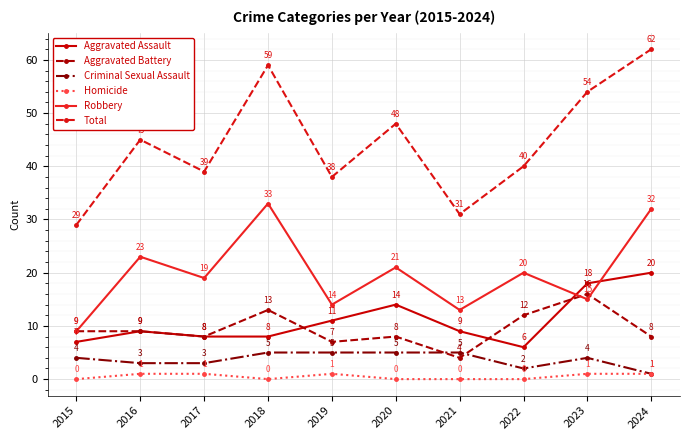

Reading left to right, list all the values displayed in this chart.

Aggravated Assault: 2015=7	2016=9	2017=8	2018=8	2019=11	2020=14	2021=9	2022=6	2023=18	2024=20
Aggravated Battery: 2015=9	2016=9	2017=8	2018=13	2019=7	2020=8	2021=4	2022=12	2023=16	2024=8
Criminal Sexual Assault: 2015=4	2016=3	2017=3	2018=5	2019=5	2020=5	2021=5	2022=2	2023=4	2024=1
Homicide: 2015=0	2016=1	2017=1	2018=0	2019=1	2020=0	2021=0	2022=0	2023=1	2024=1
Robbery: 2015=9	2016=23	2017=19	2018=33	2019=14	2020=21	2021=13	2022=20	2023=15	2024=32
Total: 2015=29	2016=45	2017=39	2018=59	2019=38	2020=48	2021=31	2022=40	2023=54	2024=62